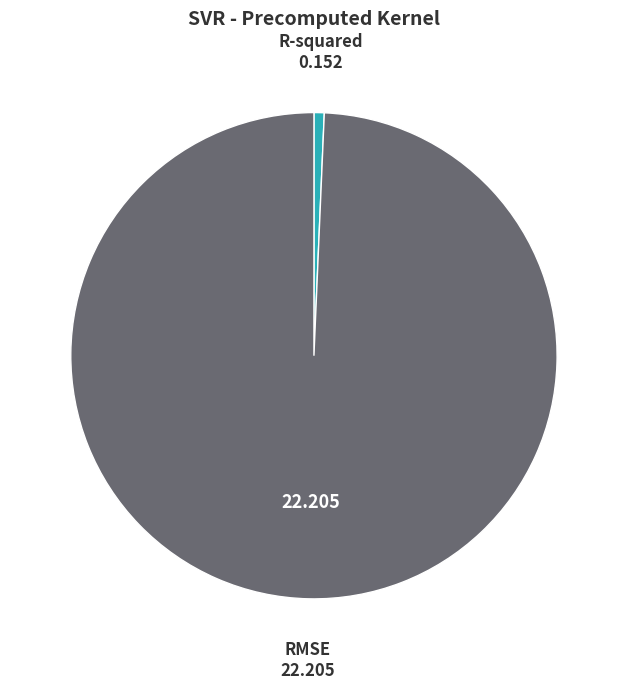

Does any single category account for the majority?

Yes